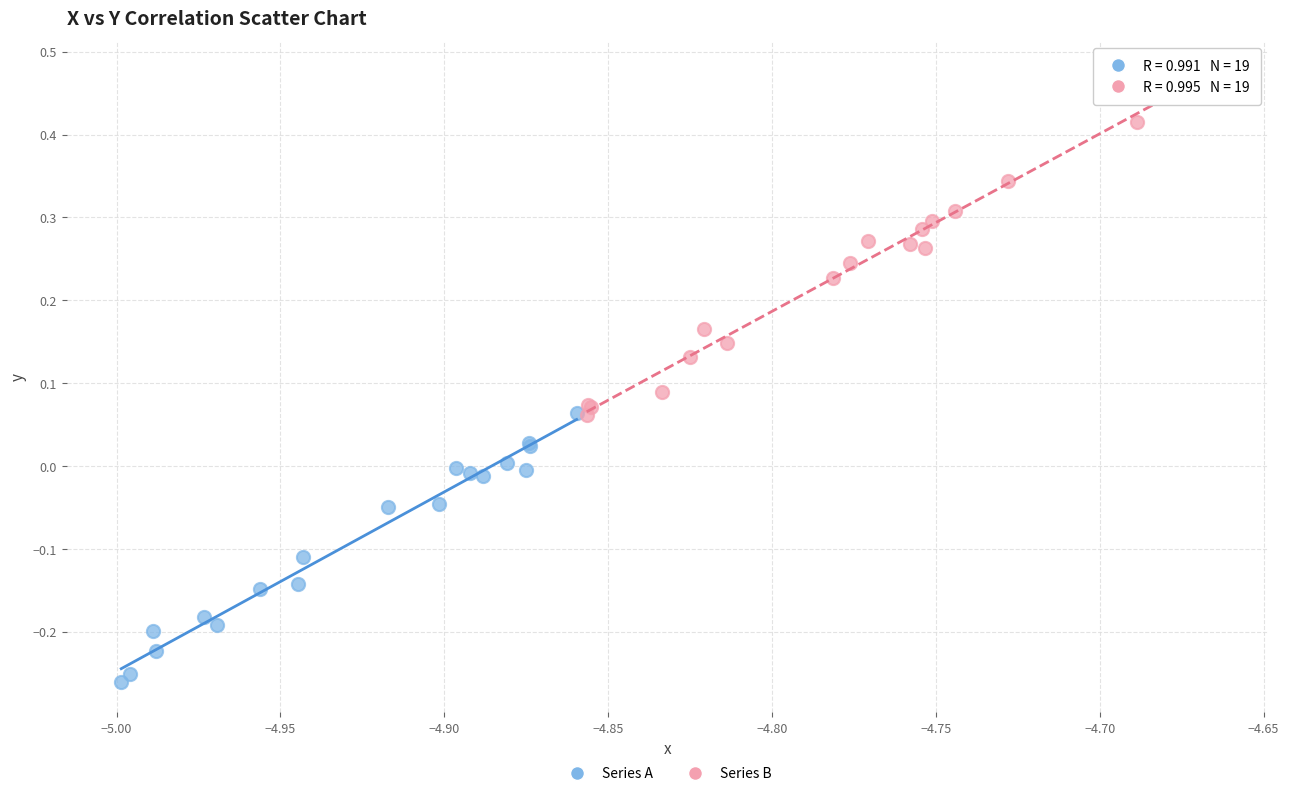

Which series reaches the minimum Y coordinate?

Series A